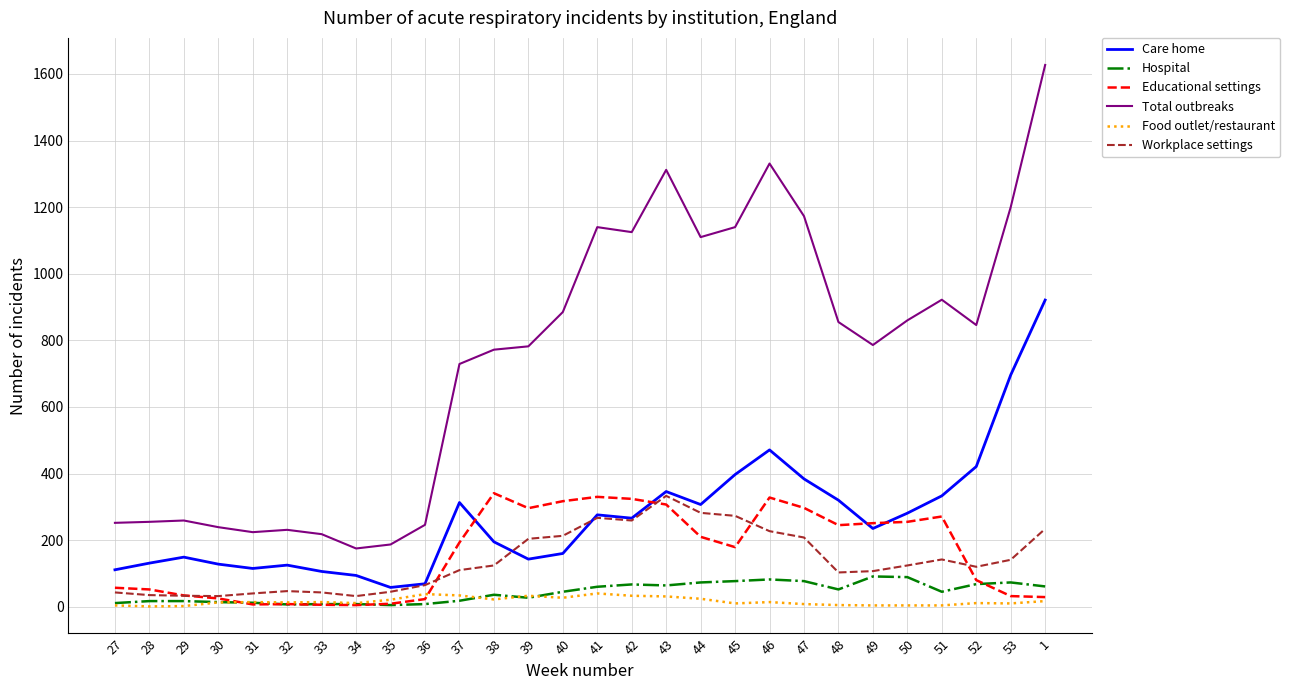

What are all the series names shown in the legend?

Care home, Hospital, Educational settings, Total outbreaks, Food outlet/restaurant, Workplace settings